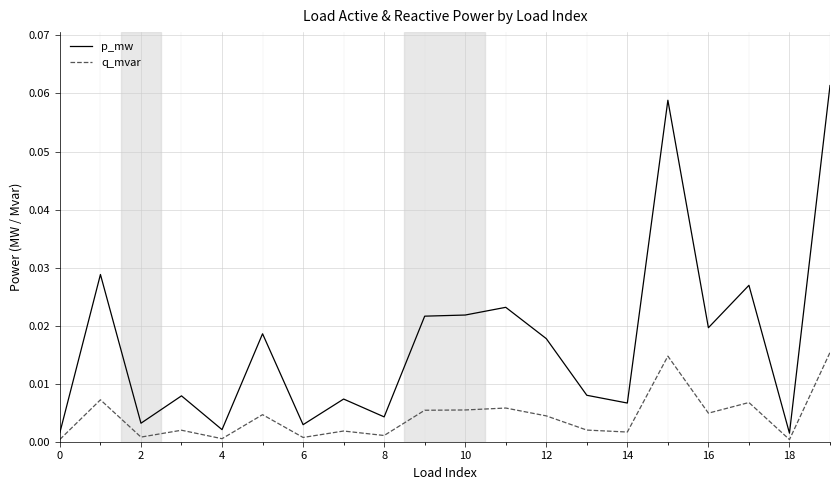

List the series in order of their overall mean, lowest first.

q_mvar, p_mw